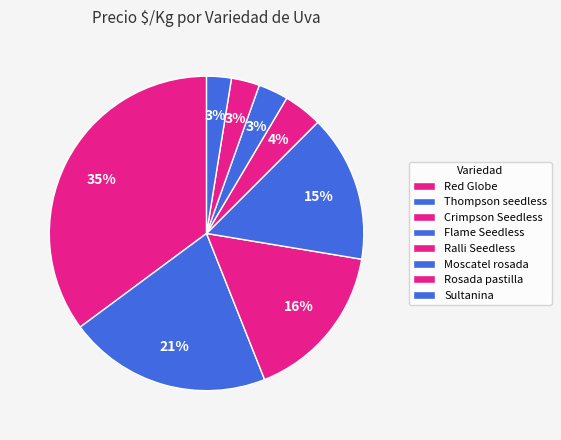

How many segments does this pie chart have?

8